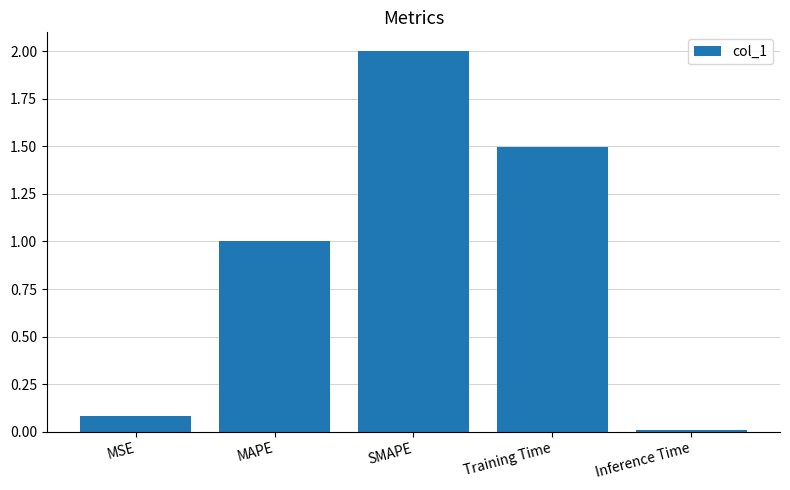

What is the average value?

0.9